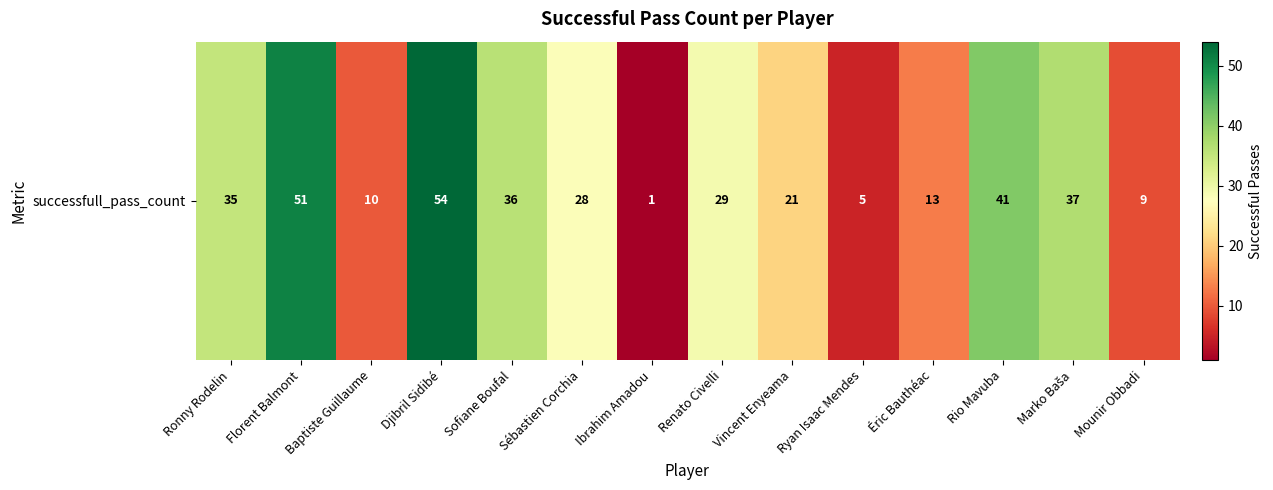

Reading left to right, extract all data points from this chart.

35	51	10	54	36	28	1	29	21	5	13	41	37	9